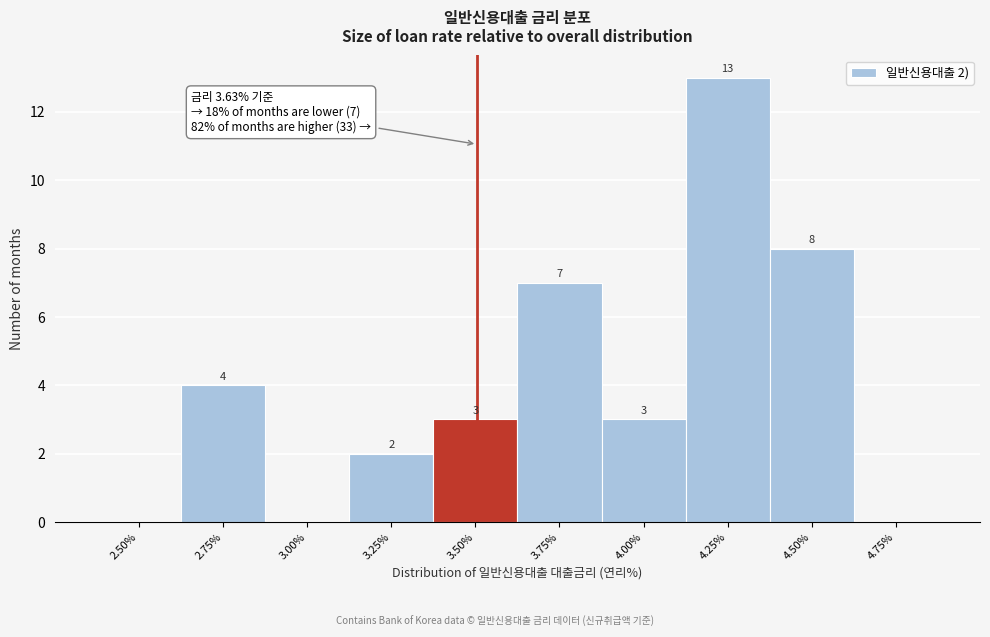

Reading left to right, list all the values displayed in this chart.

2.50%=0	2.75%=4	3.00%=0	3.25%=2	3.50%=3	3.75%=7	4.00%=3	4.25%=13	4.50%=8	4.75%=0